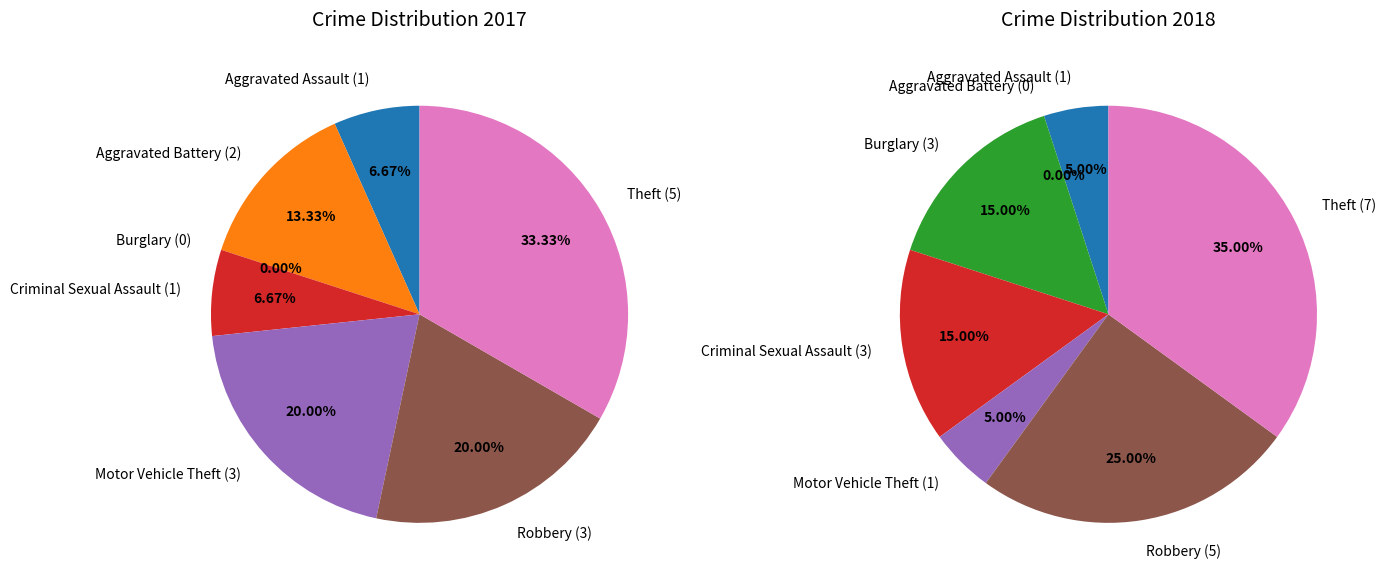

What is the change in value from Aggravated Battery to Robbery?

+1